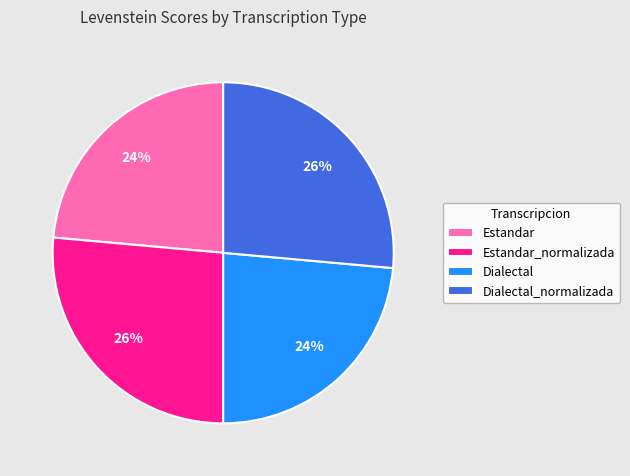

To the nearest percent, what is the average slice percentage?

25%